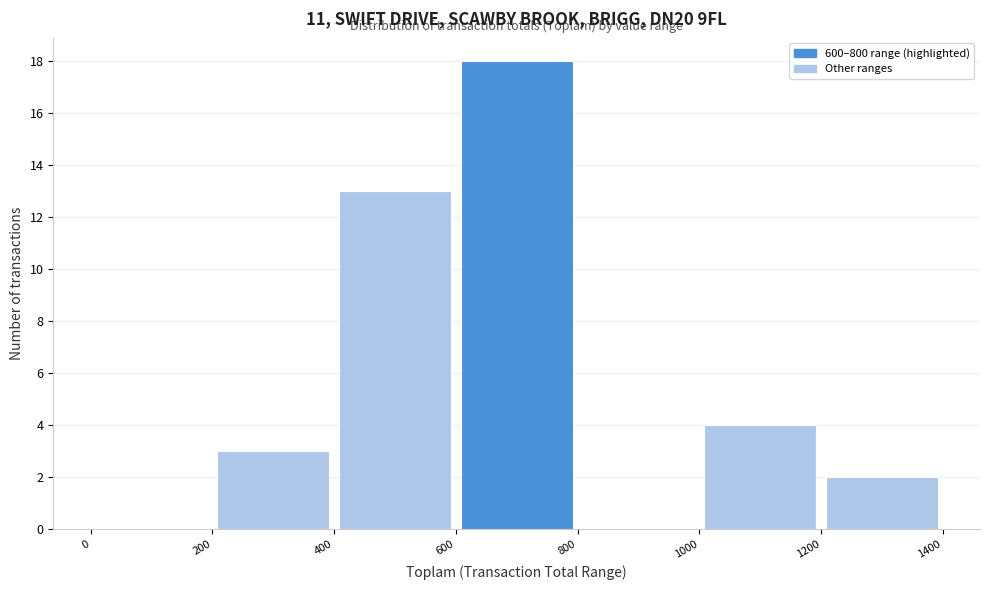

Reading left to right, transcribe this chart: for each bar, give the range it covers on the x-axis and its height. The values are not printed on the chart, so give them approximately, as read against the axis.

0 to 200: 0
200 to 400: 3
400 to 600: 13
600 to 800: 18
800 to 1000: 0
1000 to 1200: 4
1200 to 1400: 2